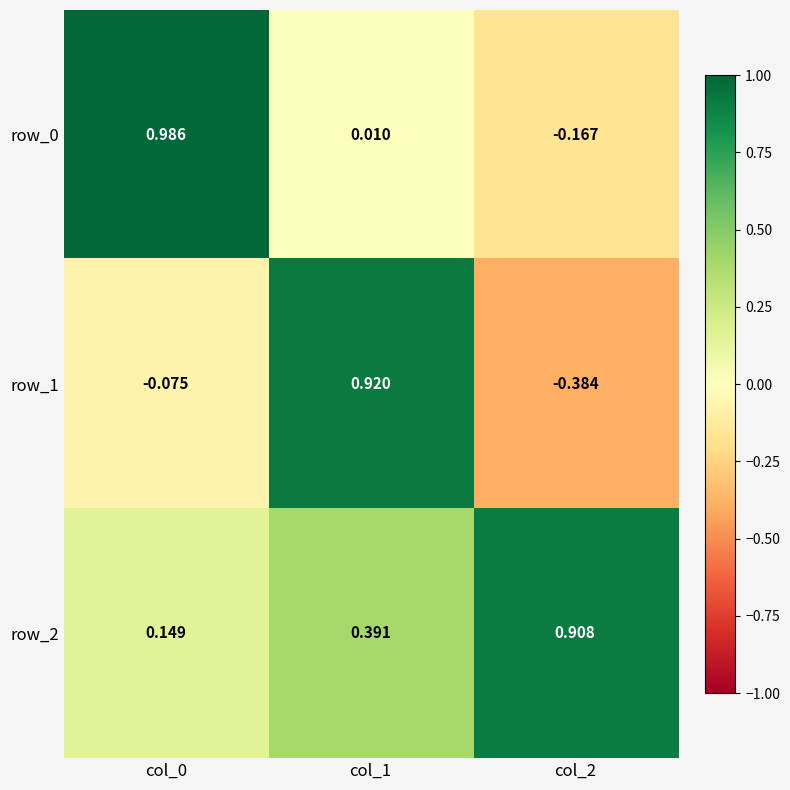

Is the value of row_1 at col_0 greater than the value of row_2 at col_2?

No